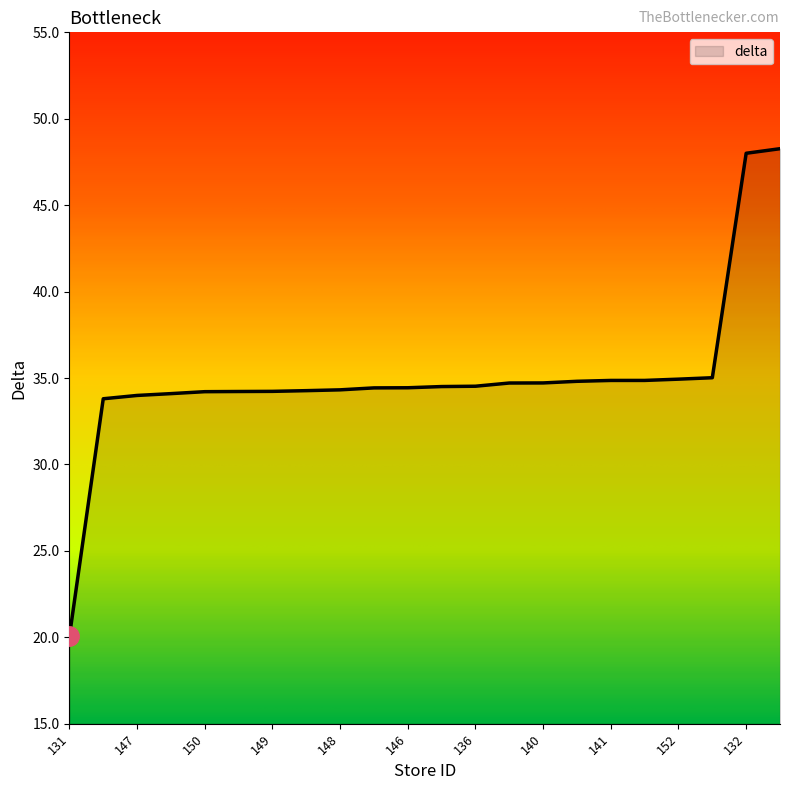

What is the difference between the maximum and minimum values?

28.2